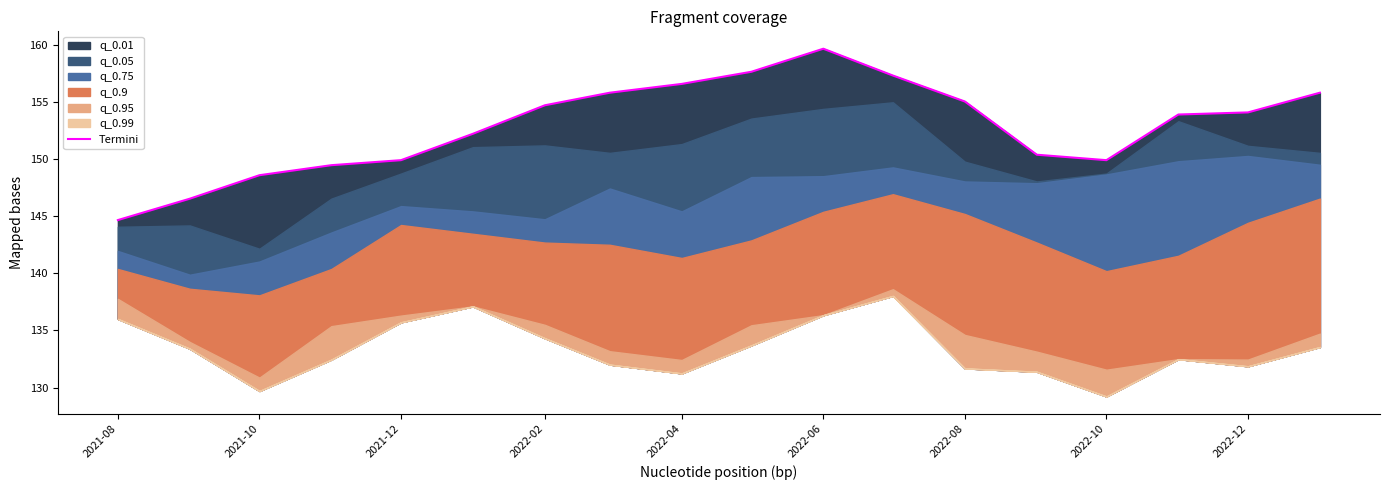

Reading left to right, list all the values displayed in this chart.

144.7	146.5	148.6	149.5	149.9	152.2	154.7	155.8	156.6	157.7	159.7	157.3	155.0	150.4	149.9	153.9	154.1	155.8